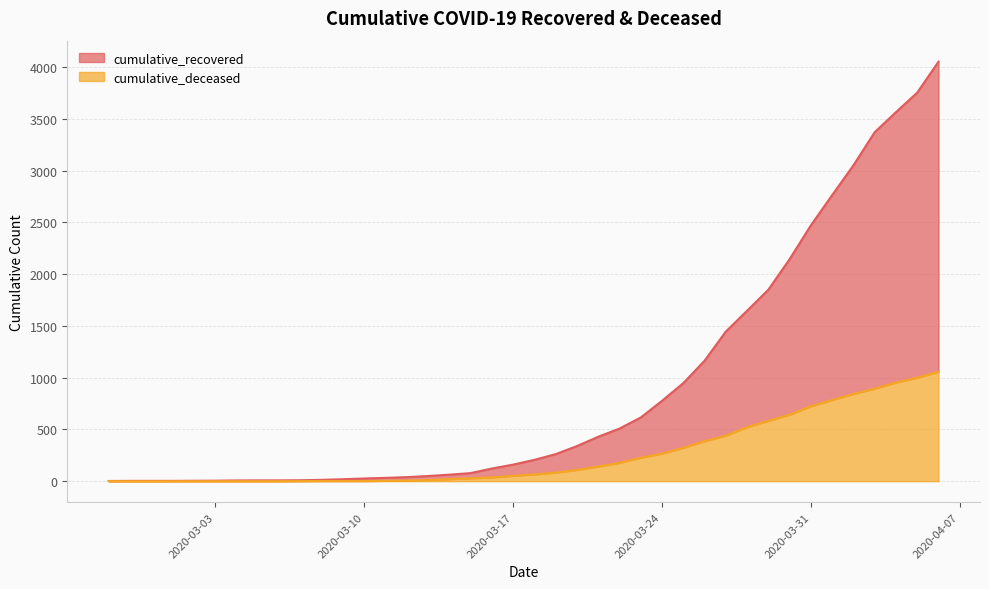

Which series changed the most between 2020-02-27 and 2020-04-05?

cumulative_recovered